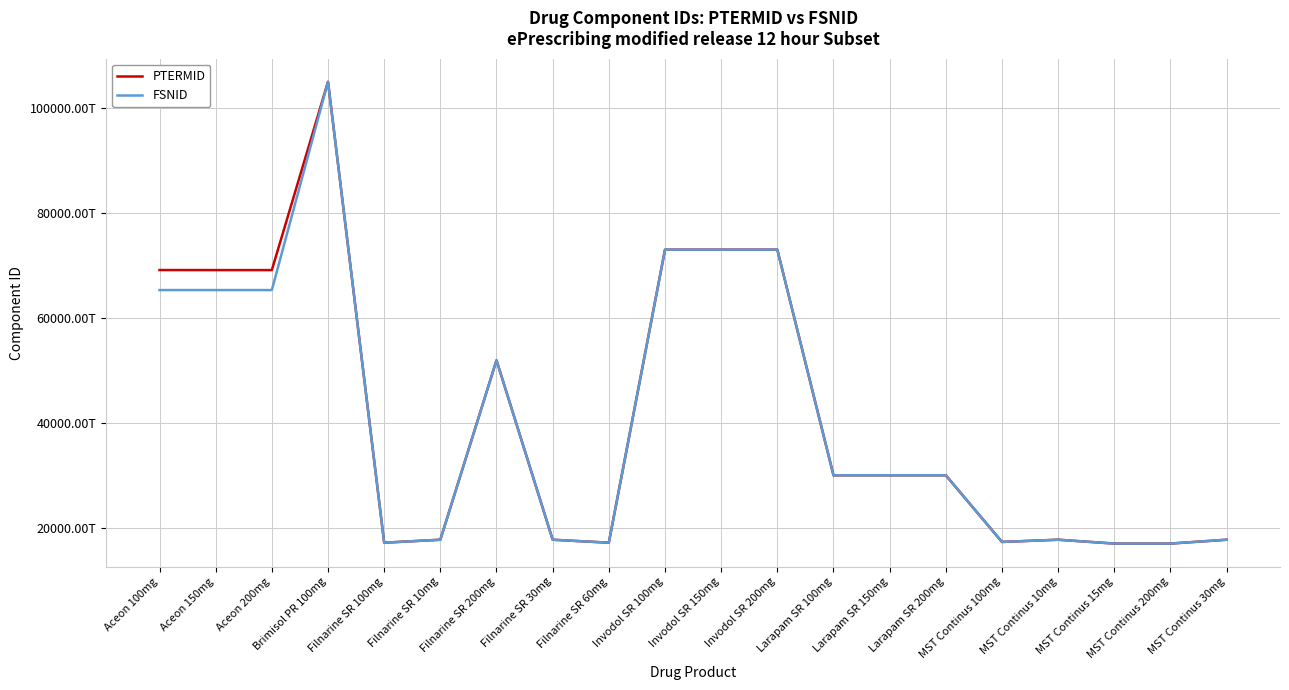

Does the chart display data point markers on the line(s)?

No